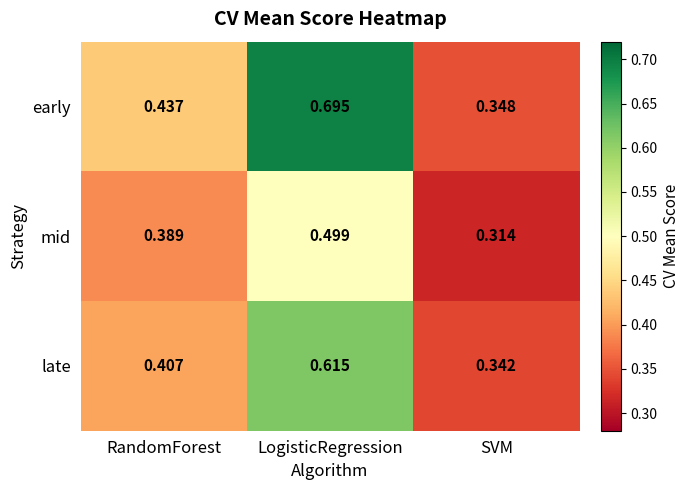

At which category is the sum across all series the highest?

LogisticRegression